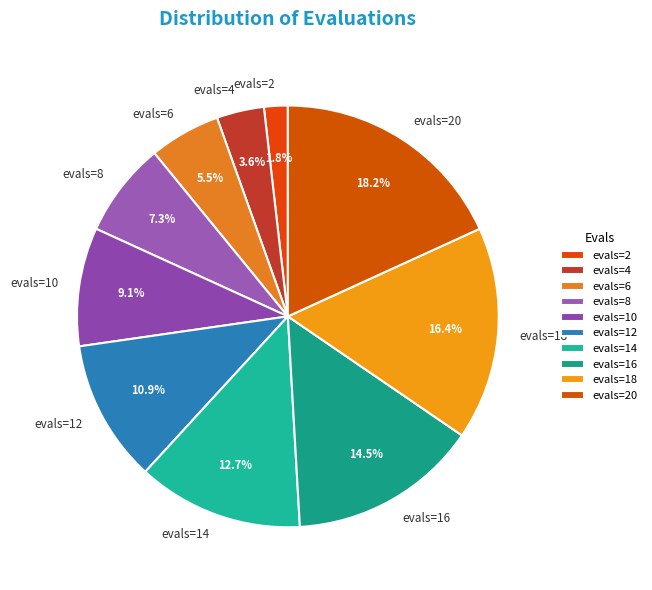

Which slice is the smallest?

evals=2